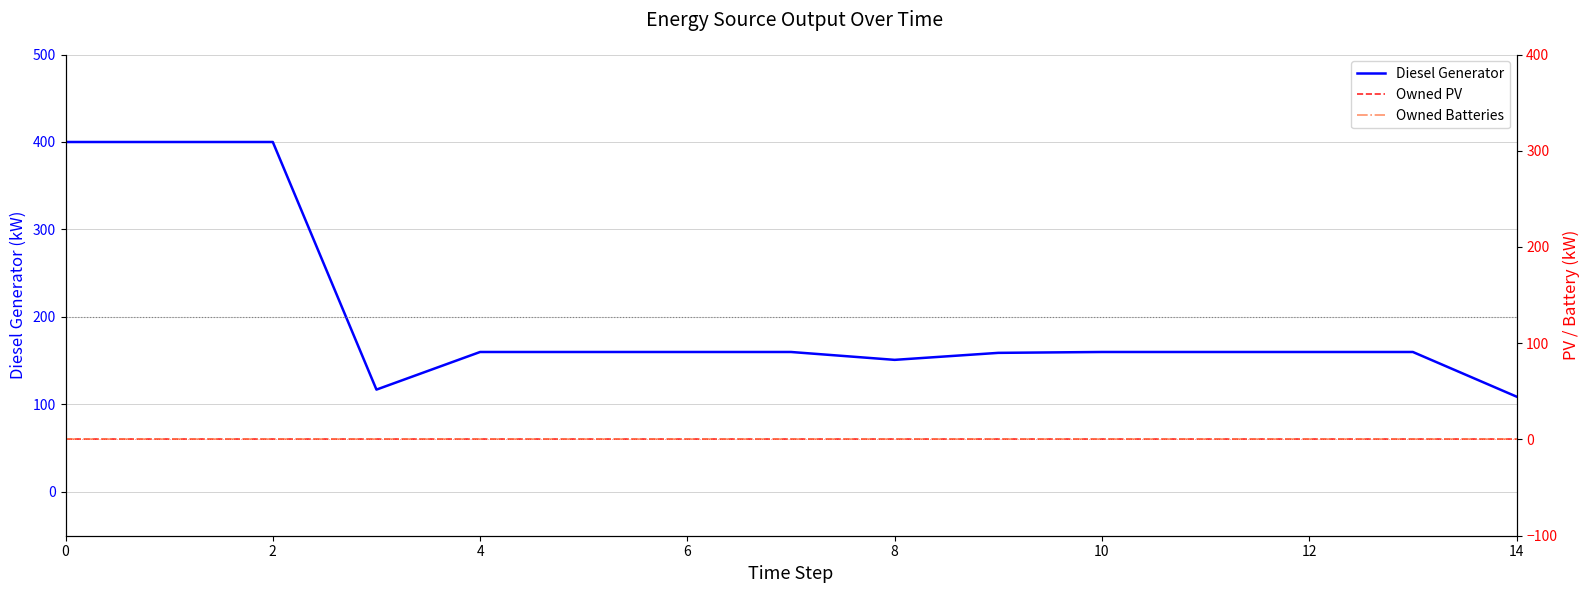

At how many categories does at least one series exceed 177?

3